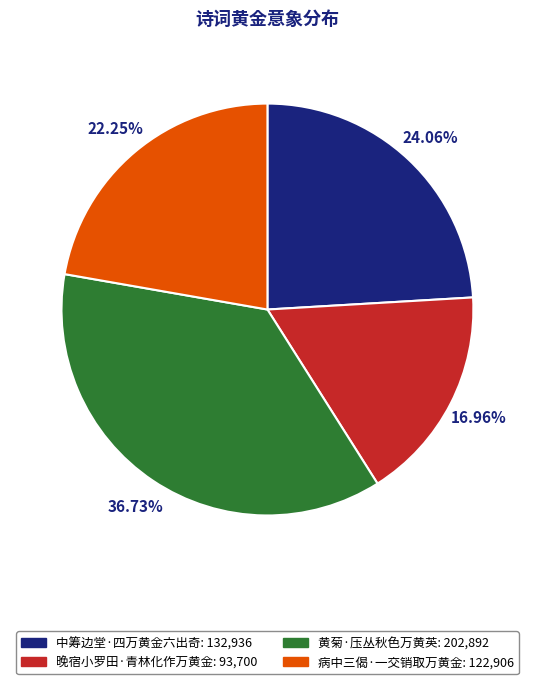

How many slices are in this pie chart?

4